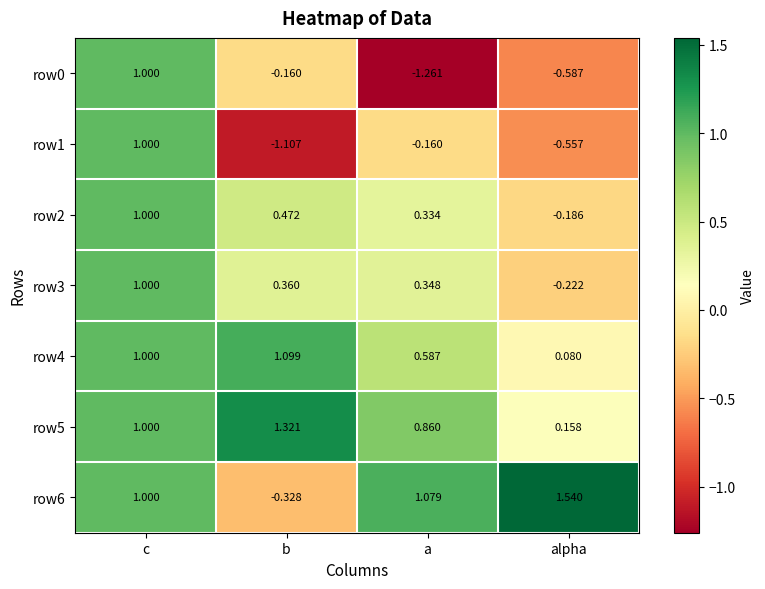

At which label does row1 first exceed 0?

c